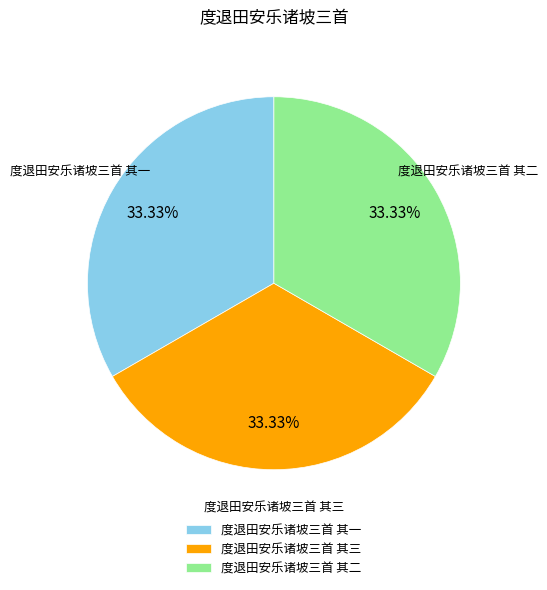

What is the ratio of the value at 度退田安乐诸坡三首 其二 to the value at 度退田安乐诸坡三首 其一?

1.0